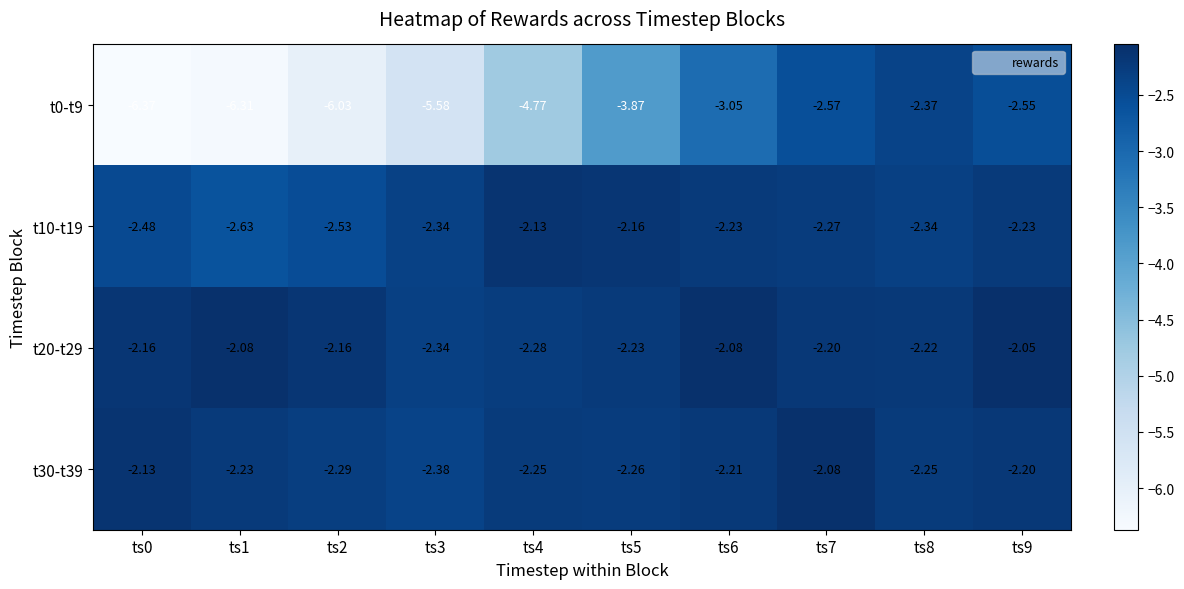

Is the value of t0-t9 at ts5 greater than the value of t20-t29 at ts1?

No